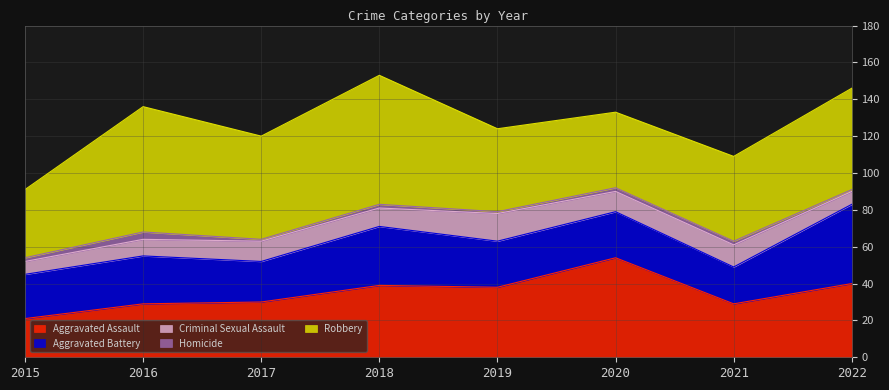

The Robbery series shows 45 at 2019. True or false?

True